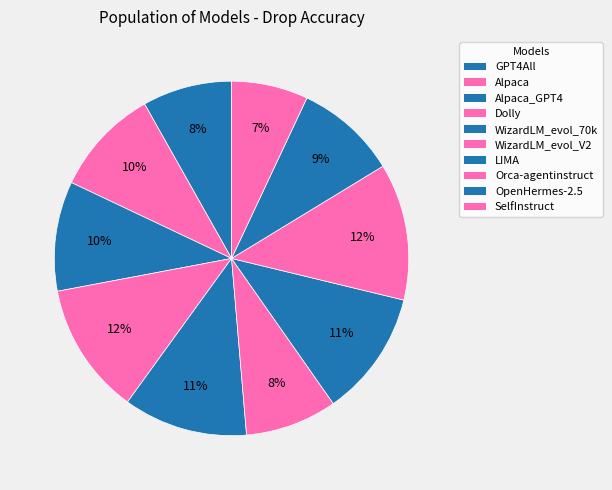

Which category has the biggest portion of the pie?

Orca-agentinstruct